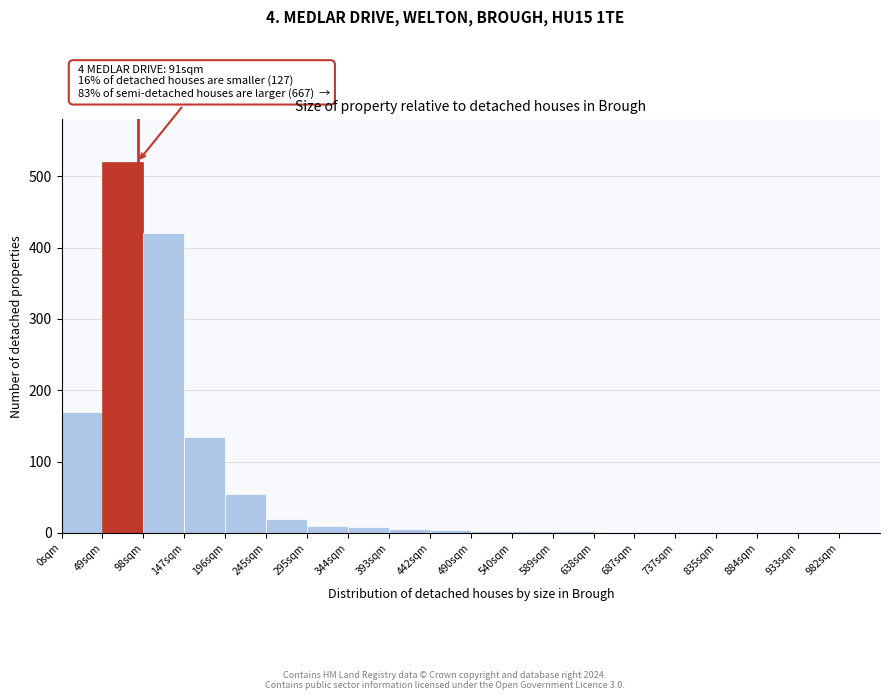

What is the maximum value shown in the chart?

520